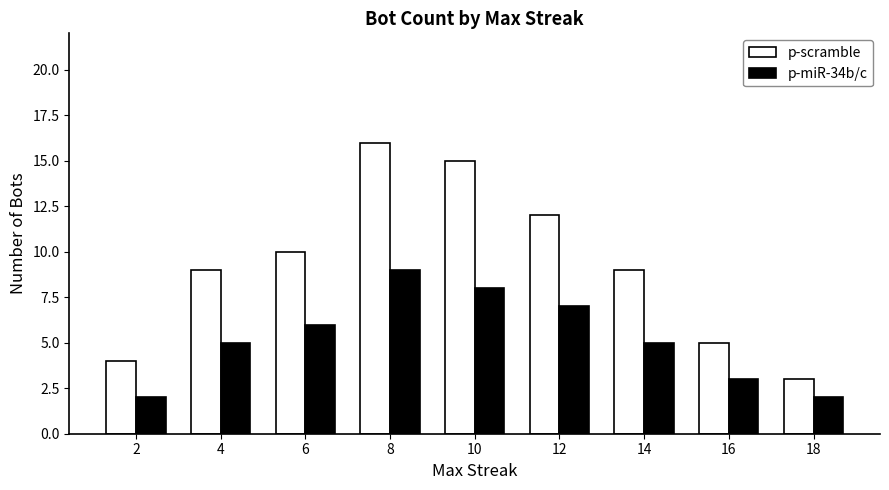

Which category has the highest value in the p-miR-34b/c series?

8